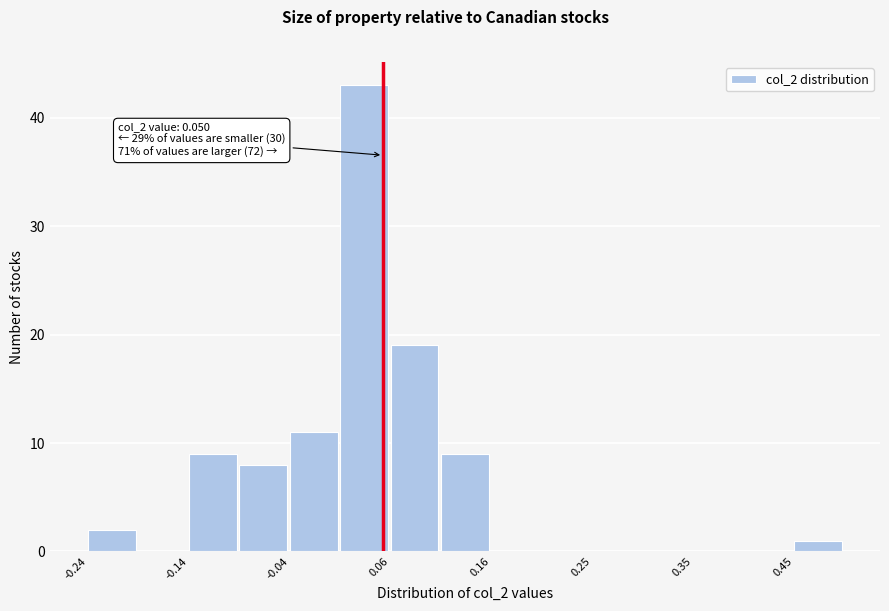

Which range on the x-axis has the tallest bar?

0.01 to 0.06